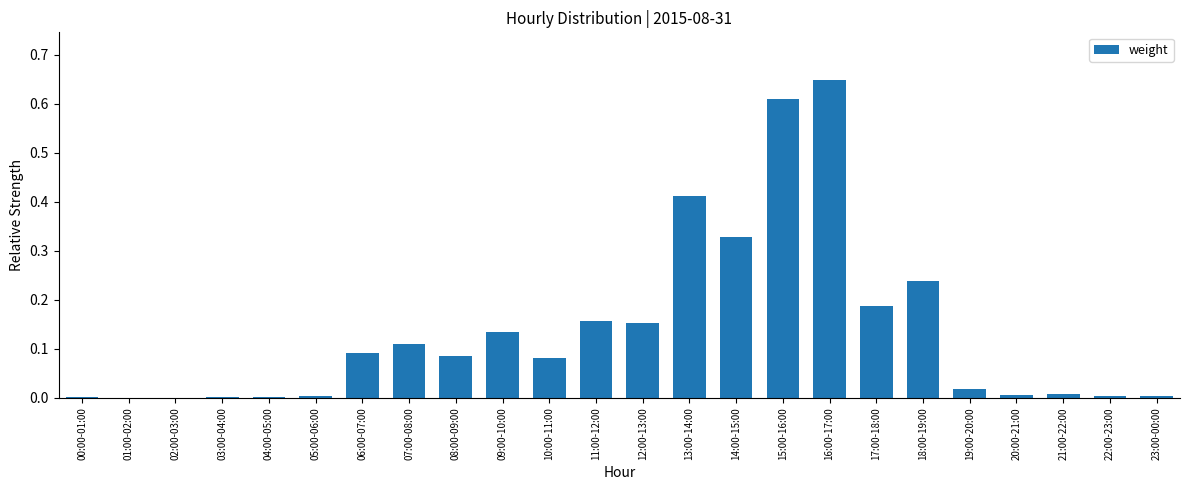

What is the sum of all values?

3.3